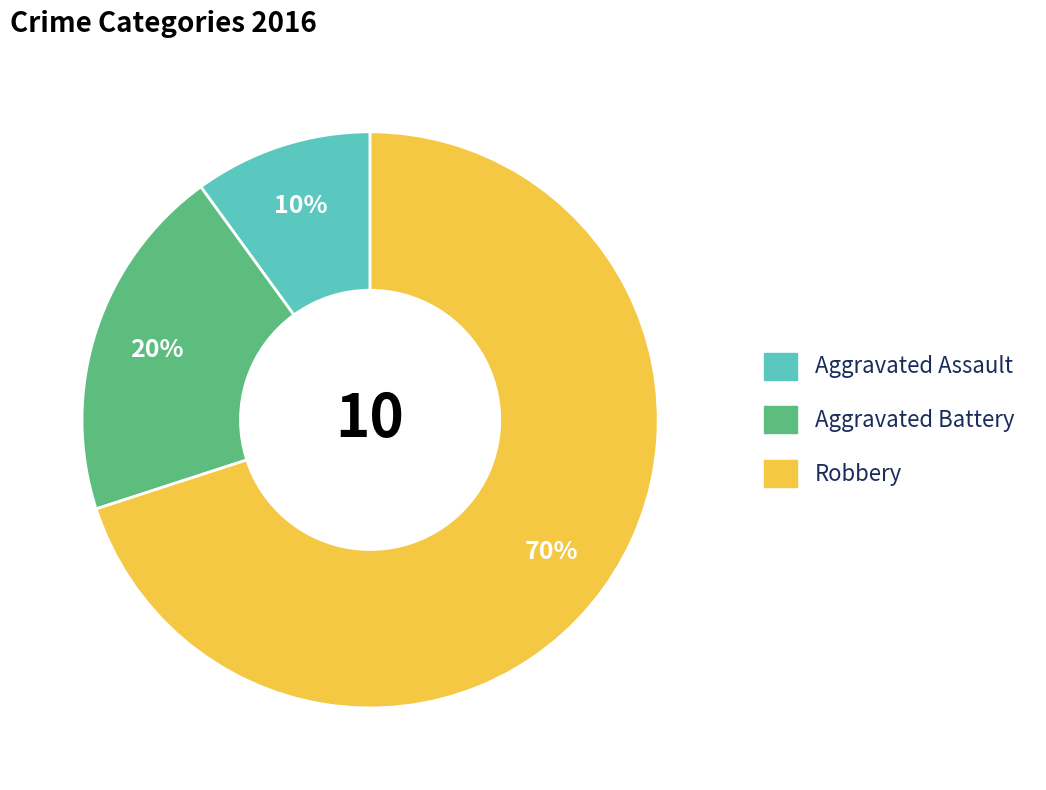

To the nearest percent, what percentage of the pie is Aggravated Battery?

20%